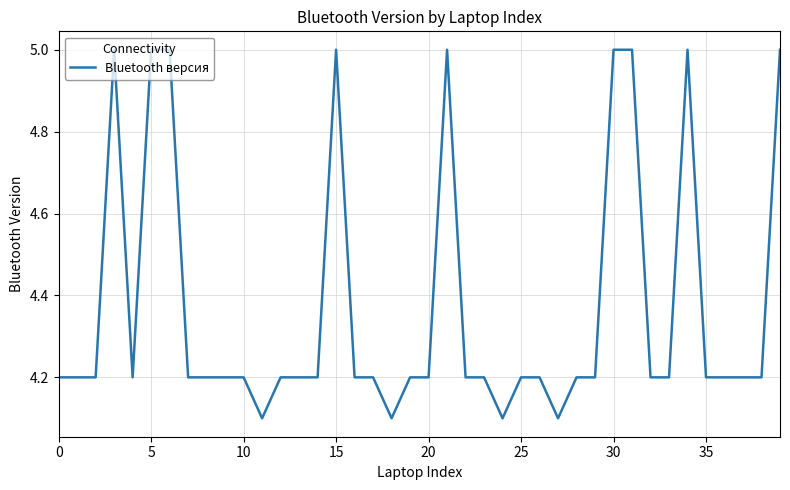

What is the difference between the maximum and minimum values?

0.9